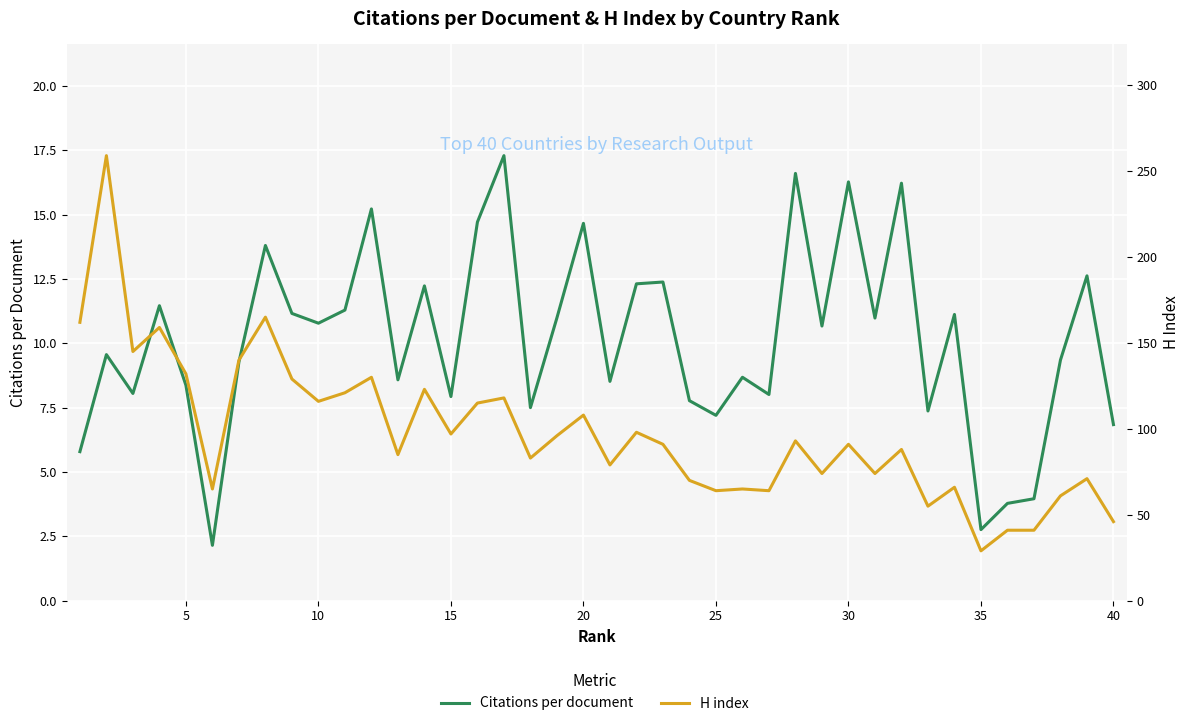

Reading left to right, transcribe all the data shown in this chart.

Citations per document: 5.8	9.6	8.1	11.5	8.4	2.1	9.3	13.8	11.2	10.8	11.3	15.2	8.6	12.2	7.9	14.7	17.3	7.5	11.0	14.7	8.5	12.3	12.4	7.8	7.2	8.7	8.0	16.6	10.7	16.3	11.0	16.2	7.4	11.1	2.8	3.8	4.0	9.3	12.6	6.8
H index: 162.0	259.0	145.0	159.0	132.0	65.0	140.0	165.0	129.0	116.0	121.0	130.0	85.0	123.0	97.0	115.0	118.0	83.0	96.0	108.0	79.0	98.0	91.0	70.0	64.0	65.0	64.0	93.0	74.0	91.0	74.0	88.0	55.0	66.0	29.0	41.0	41.0	61.0	71.0	46.0